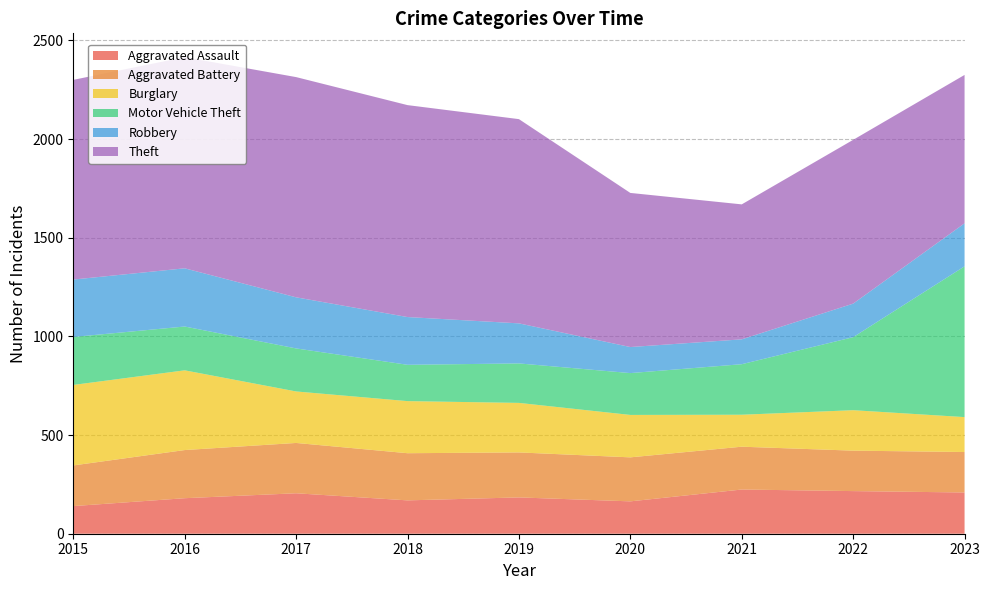

What is the total value across all series at 2021?

1669